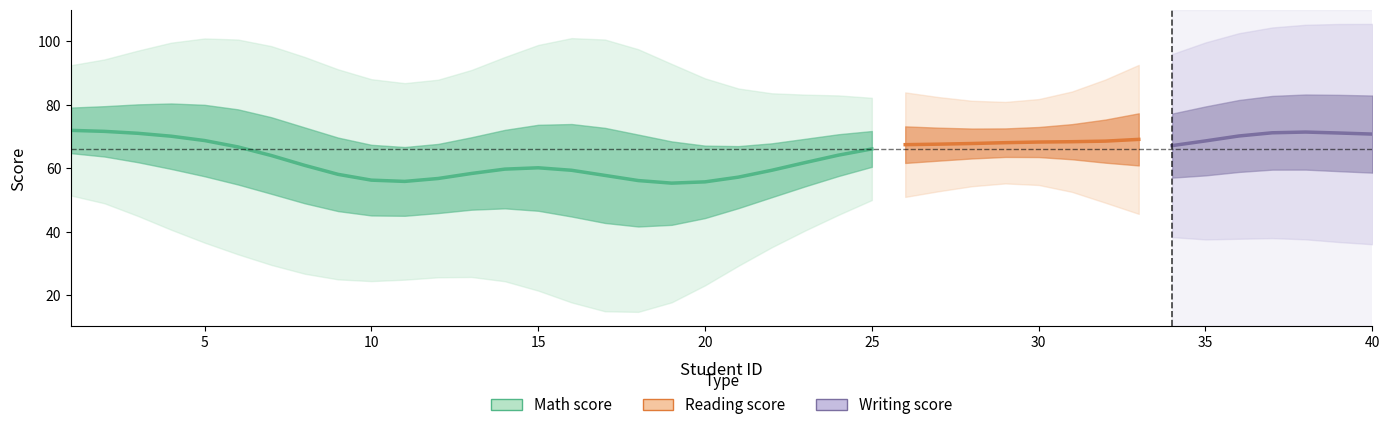

Is the value of Math score at 11 greater than the value of Reading score at 11?

Yes